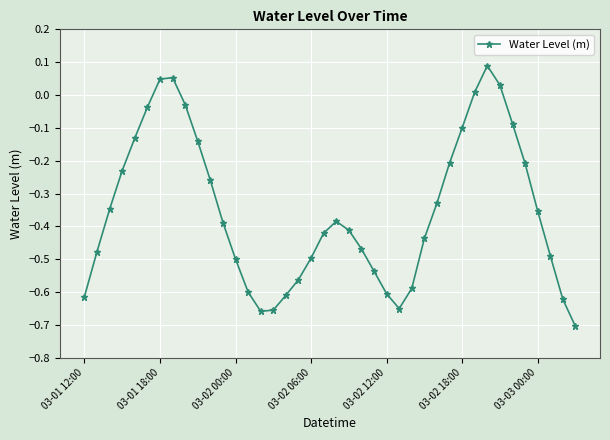

How many interior local valleys (lower than both neighbors) does the data have?

2